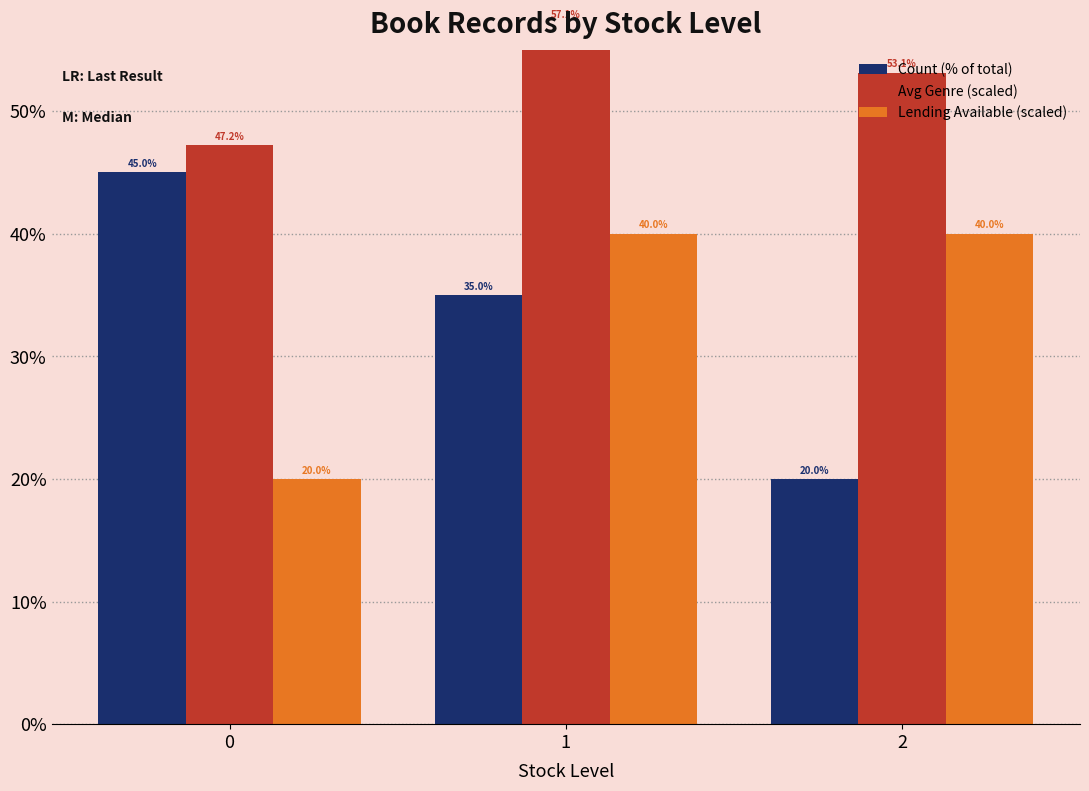

Where is Avg Genre (scaled) nearest to the value 52?

2